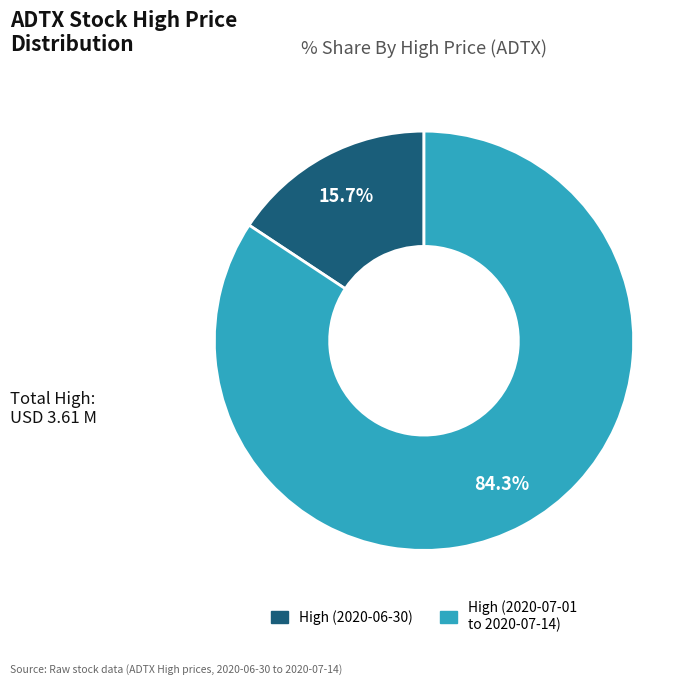

Rank the categories by value from highest to lowest.

High (2020-07-01 to 2020-07-14), High (2020-06-30)